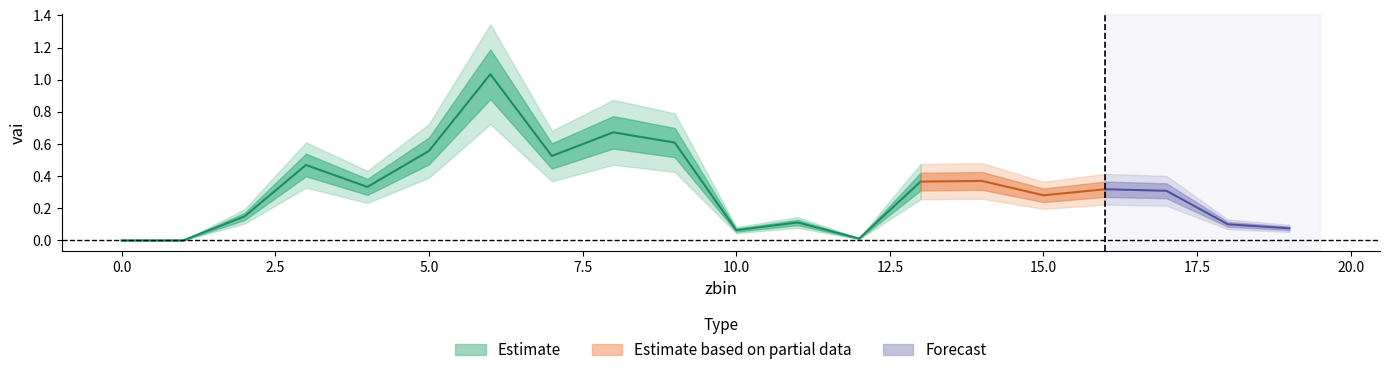

What is the approximate value at 19?

0.1